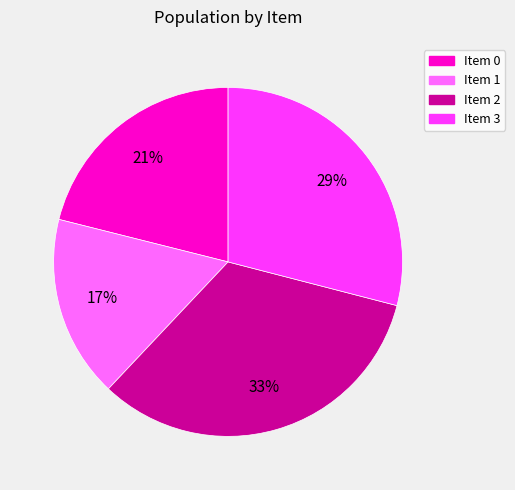

Does any single category account for the majority?

No